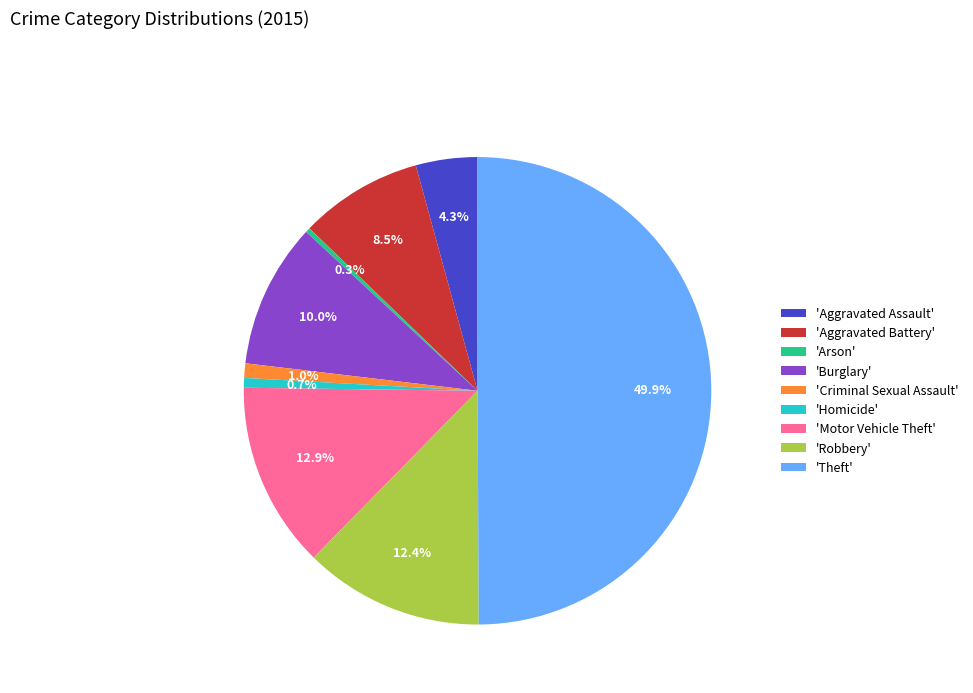

How many slices are in this pie chart?

9